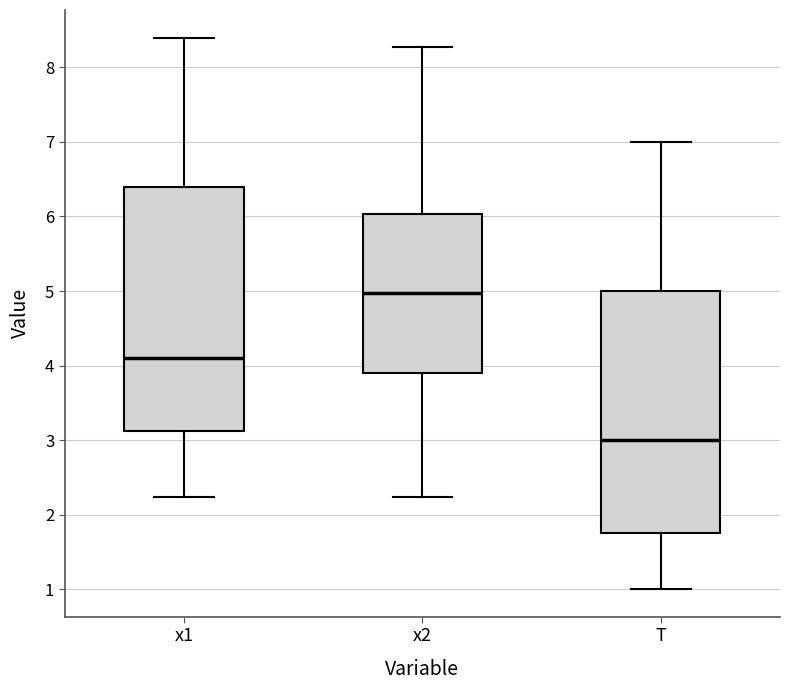

Reading left to right, transcribe this box plot: for each box, give where its median line is, the range the box spans, and where its two whiskers end, as read against the y-axis. The values are not printed on the chart, so give them approximately, as read against the axis.

x1: median 4.1, box 3.1 to 6.4, whiskers 2.2 to 8.4
x2: median 5.0, box 3.9 to 6.0, whiskers 2.2 to 8.3
T: median 3.0, box 1.8 to 5.0, whiskers 1.0 to 7.0